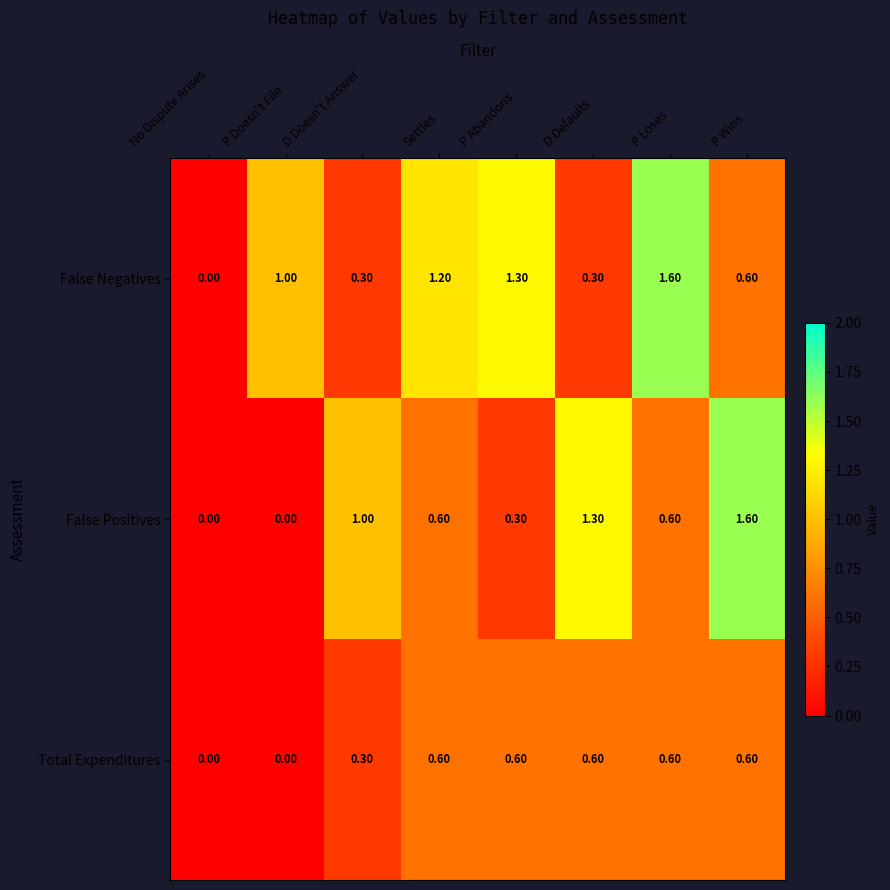

List the series in order of their overall mean, lowest first.

Total Expenditures, False Positives, False Negatives